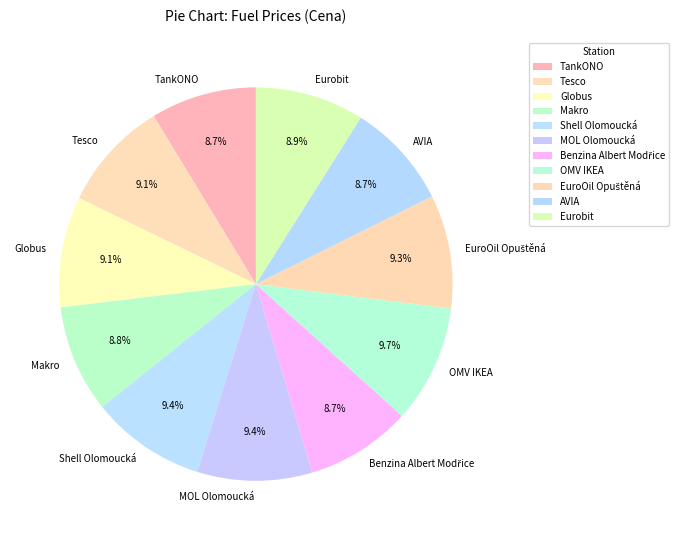

Count the number of slices in the pie.

11